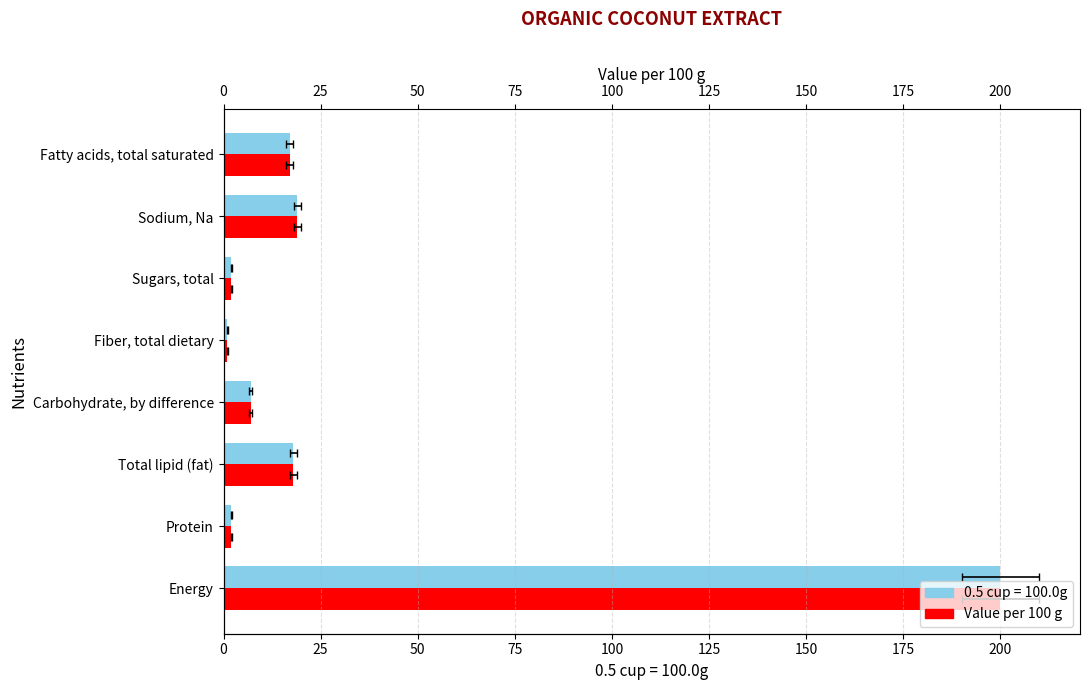

What is the value of the 8th bar from the left?

17